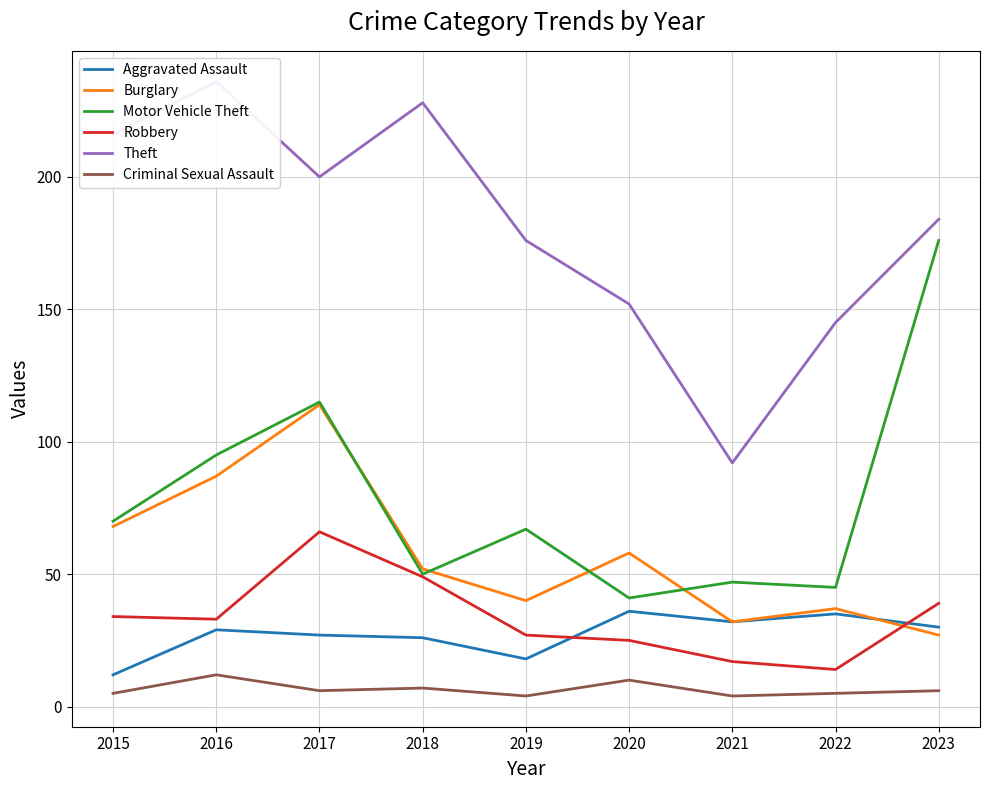

How many interior local peaks does the Theft series have?

2